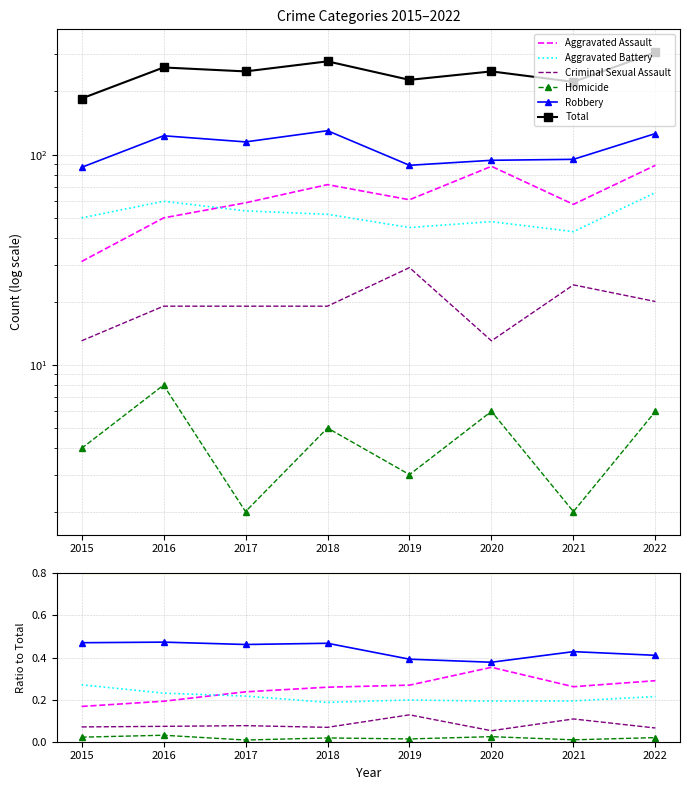

Which category has the highest value in the Total series?

2022